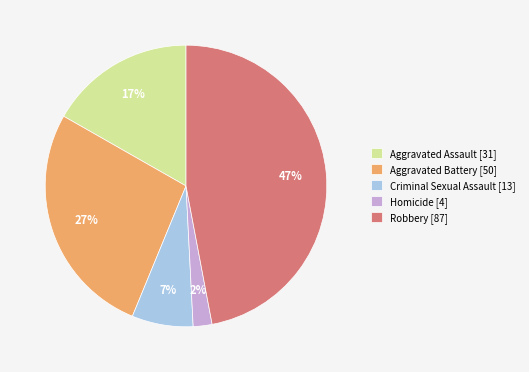

Combined, do Robbery [87] and Criminal Sexual Assault [13] account for over 50%?

Yes